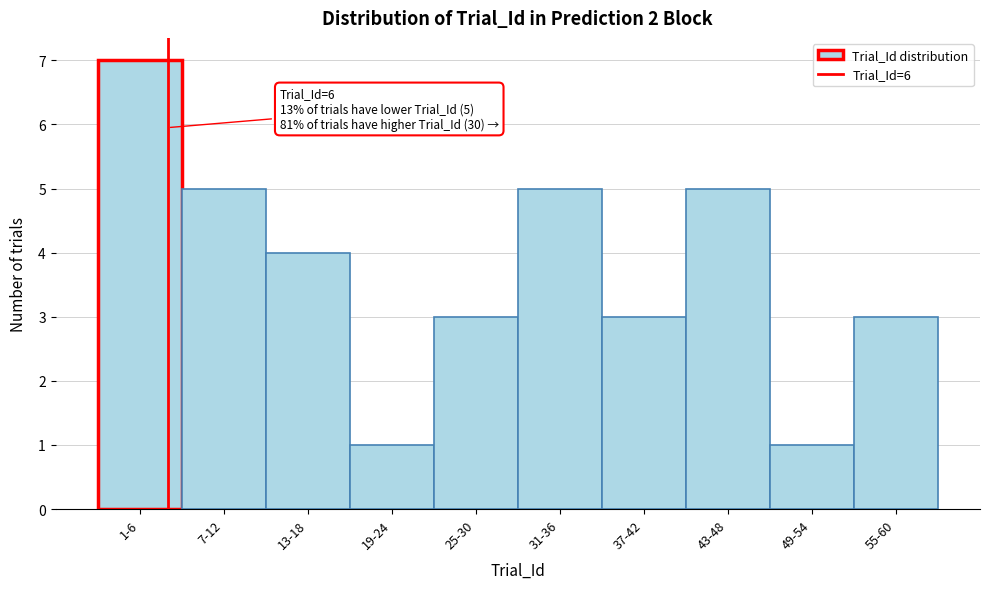

Reading left to right, extract all data points from this chart.

1-6=7	7-12=5	13-18=4	19-24=1	25-30=3	31-36=5	37-42=3	43-48=5	49-54=1	55-60=3